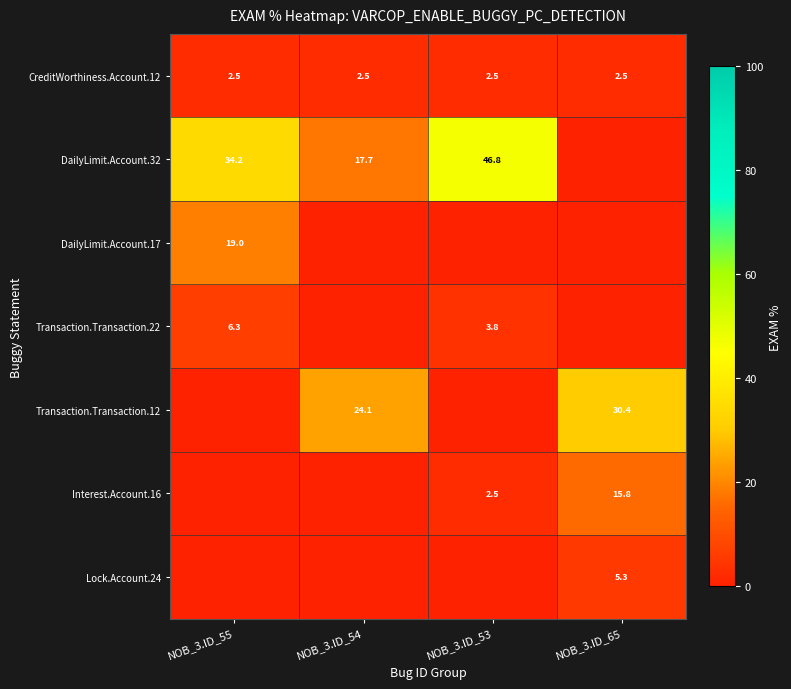

The value of CreditWorthiness.Account.12 at NOB_3.ID_53 is 3.7. True or false?

False